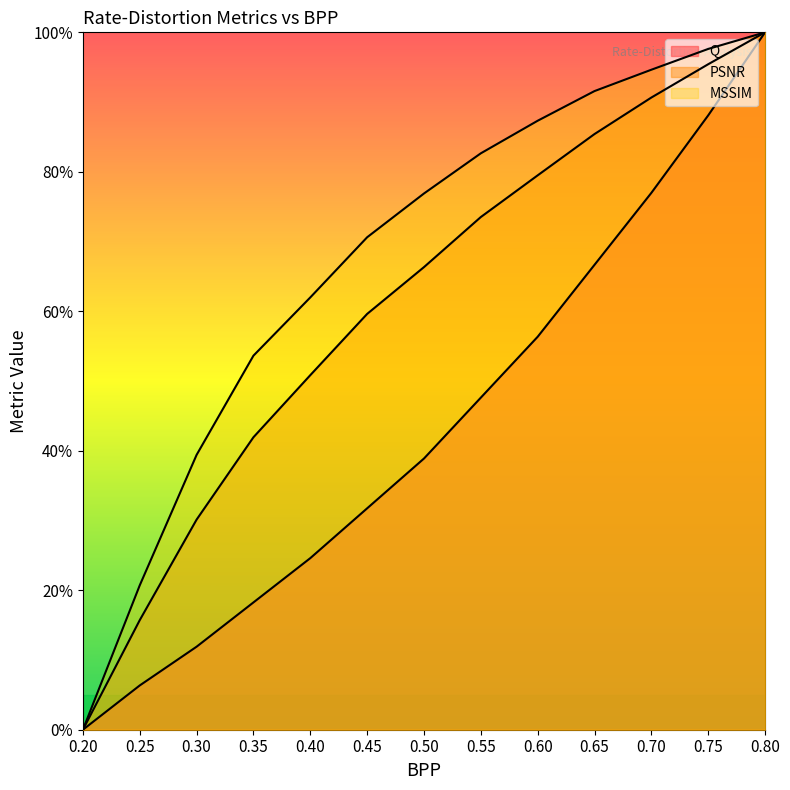

At which label does Q first exceed 38?

0.5